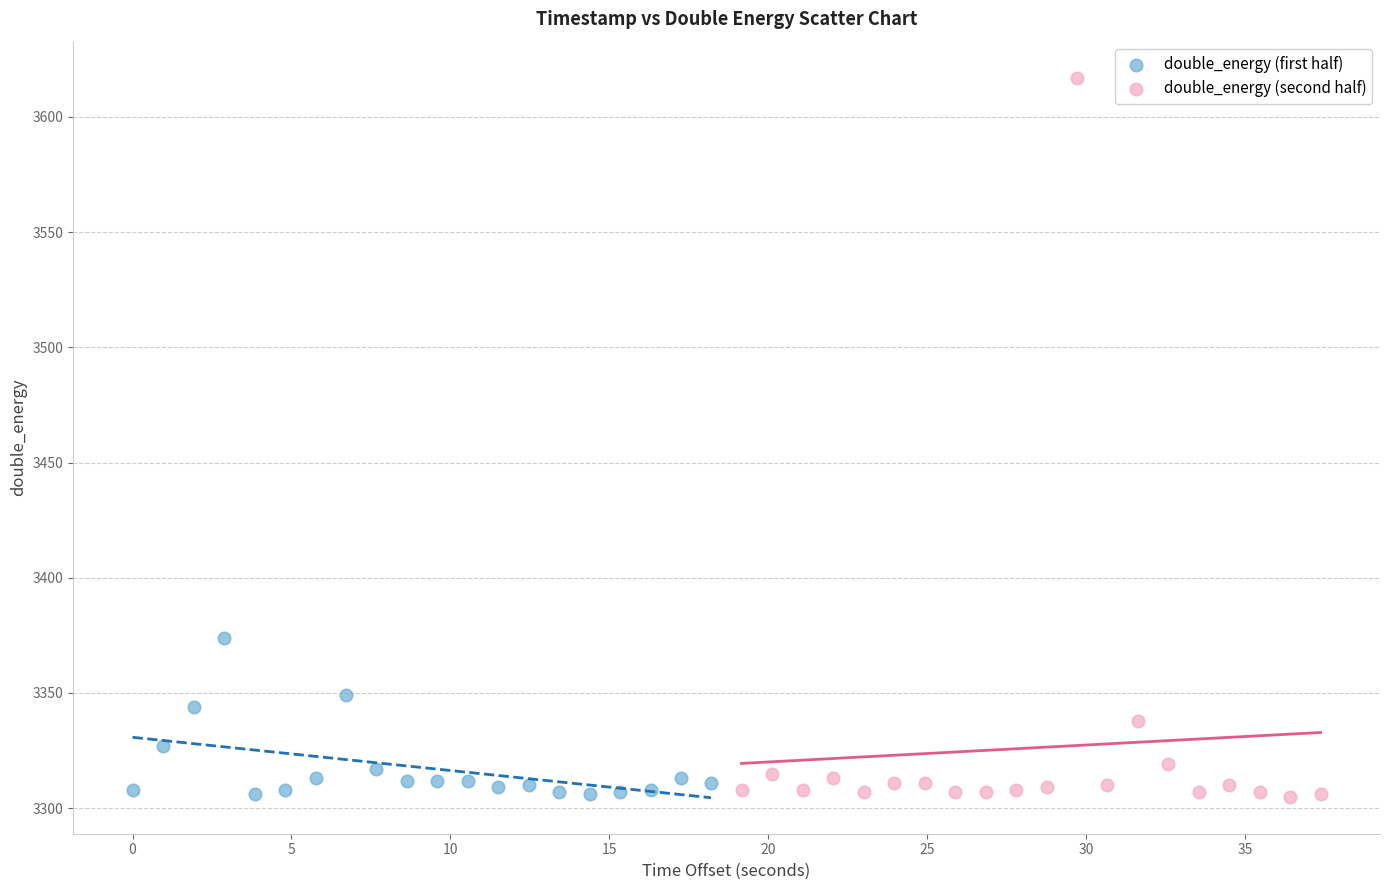

Which series has the widest spread of Y values?

double_energy (second half)